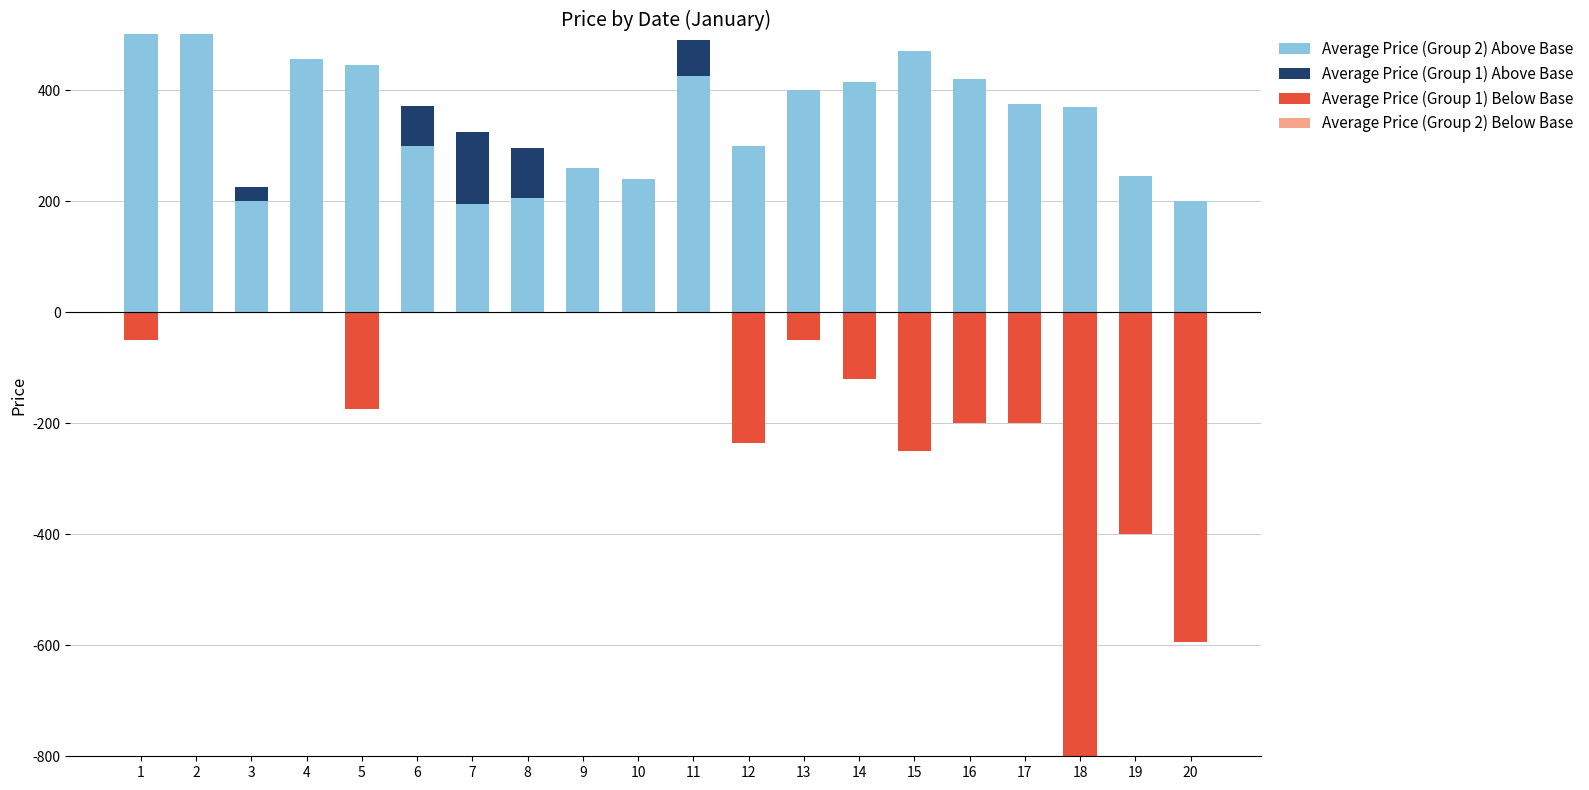

Does the chart contain any negative values?

Yes